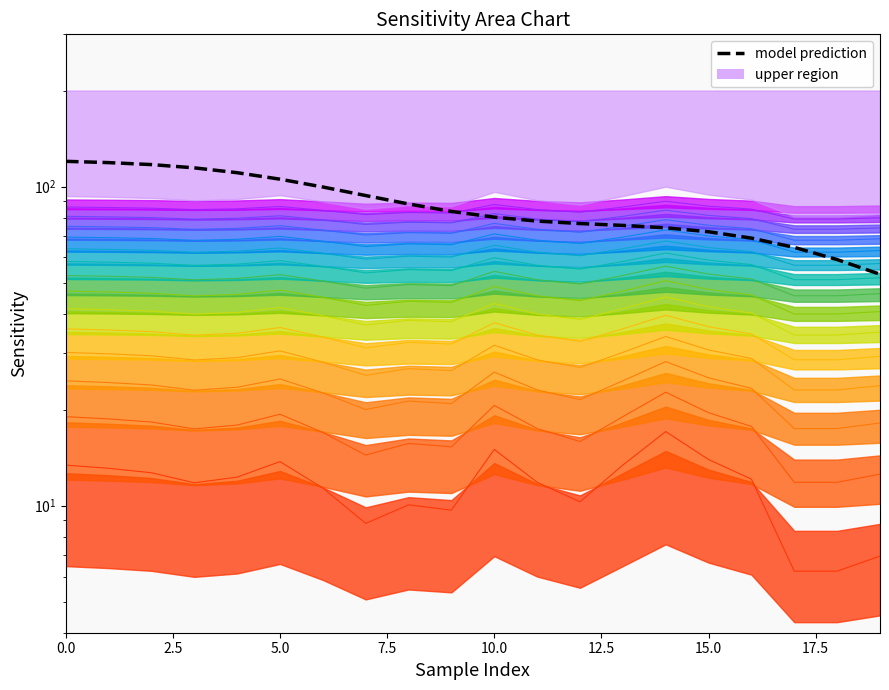

Is it true that the value at 13 is 48.4?

False